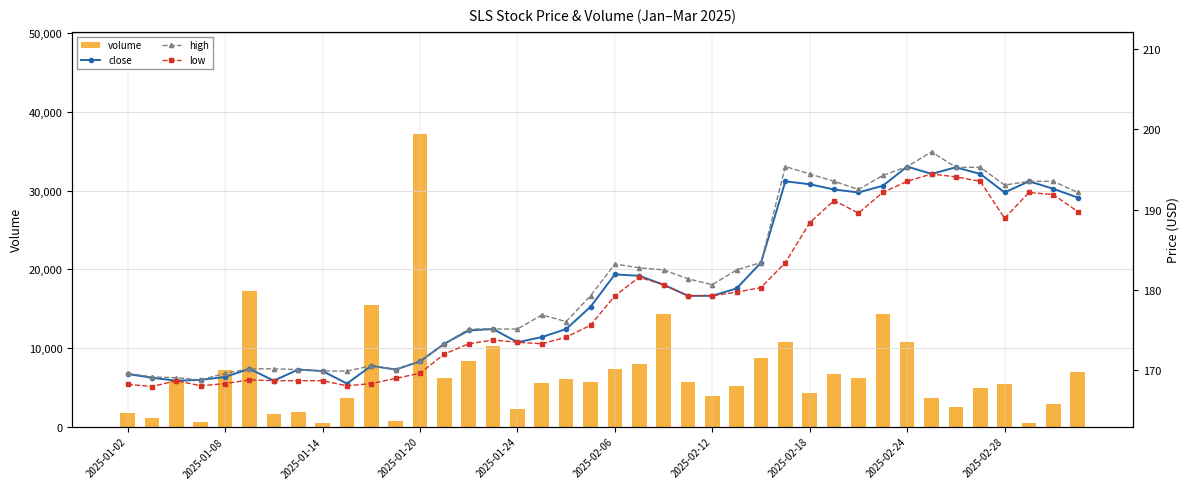

Between 31 and 33, which series saw the biggest shift?

volume